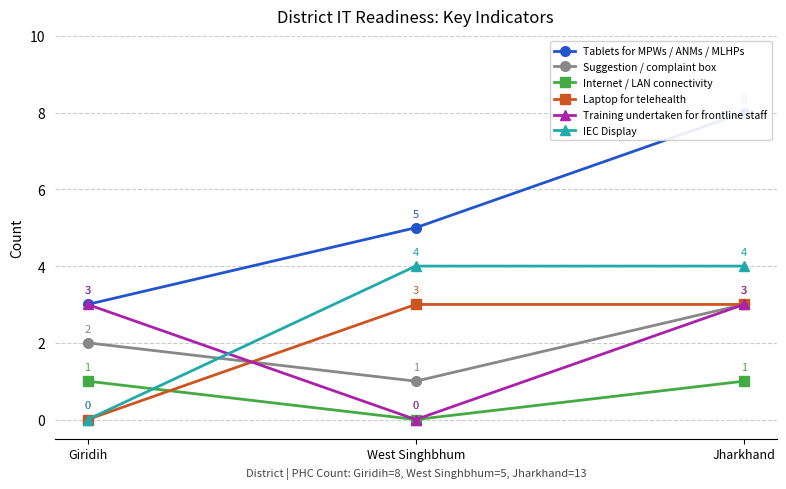

The value of Internet / LAN connectivity at Jharkhand is 1. True or false?

True